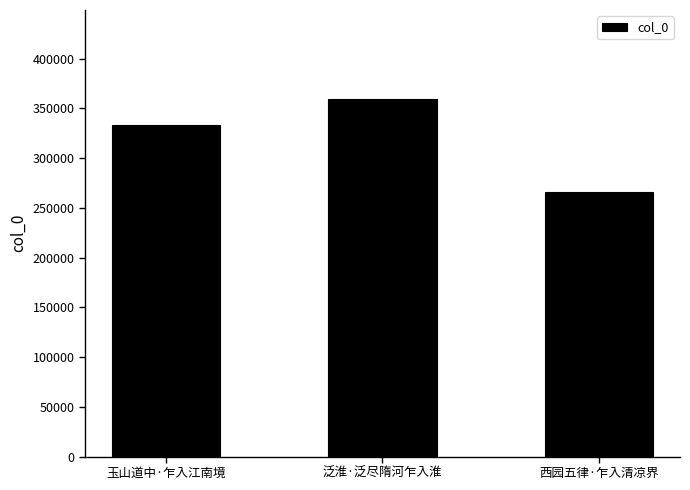

The chart shows a value of 184179 at 泛淮·泛尽隋河乍入淮. True or false?

False